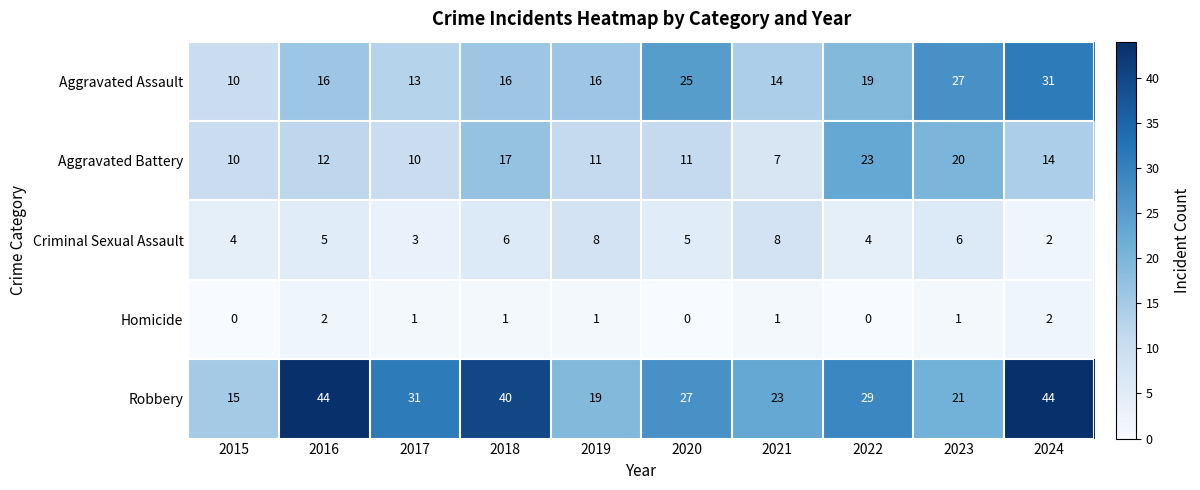

At 2017, list the series in order from largest to smallest.

Robbery, Aggravated Assault, Aggravated Battery, Criminal Sexual Assault, Homicide